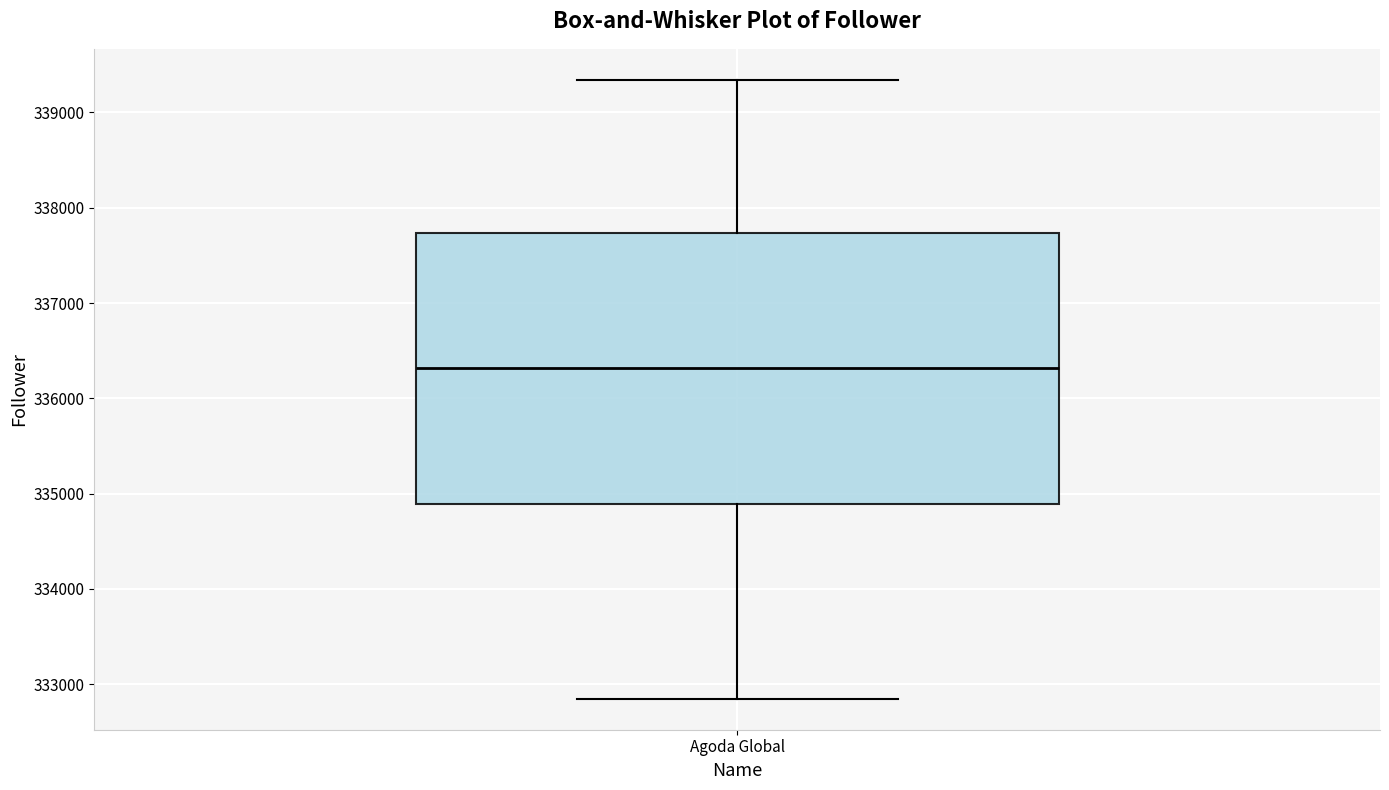

Read this box plot against the y-axis: the position of the median line, the range covered by the box, and the ends of both whiskers. The values are not printed on the chart, so give them approximately, as read against the axis.

median 336300, box 334900 to 337700, whiskers 332800 to 339300